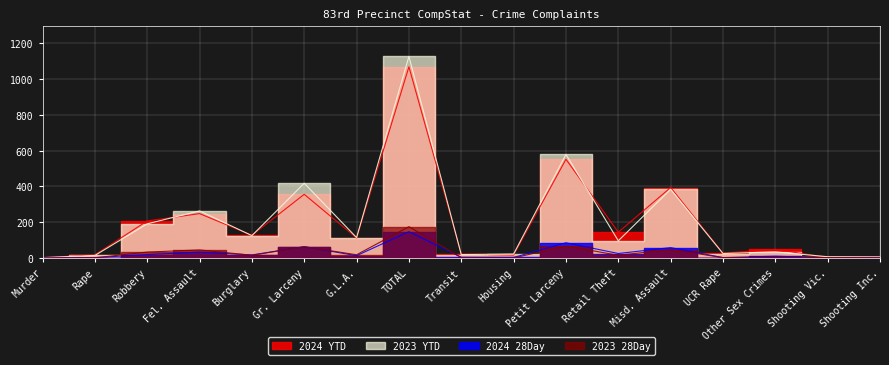

True or false: 2023 YTD and 2024 28Day intersect in this chart.

False